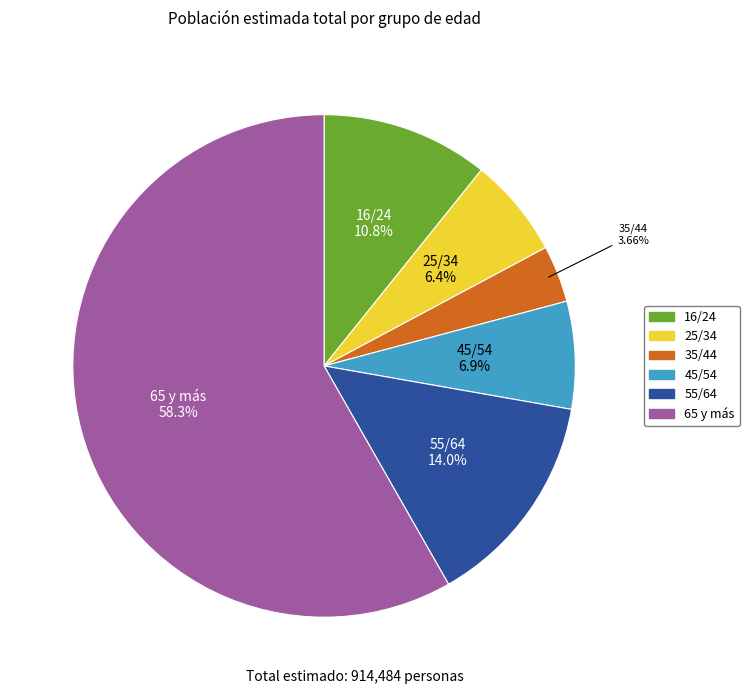

What is the ratio of the value at 45/54 to the value at 55/64?

0.5